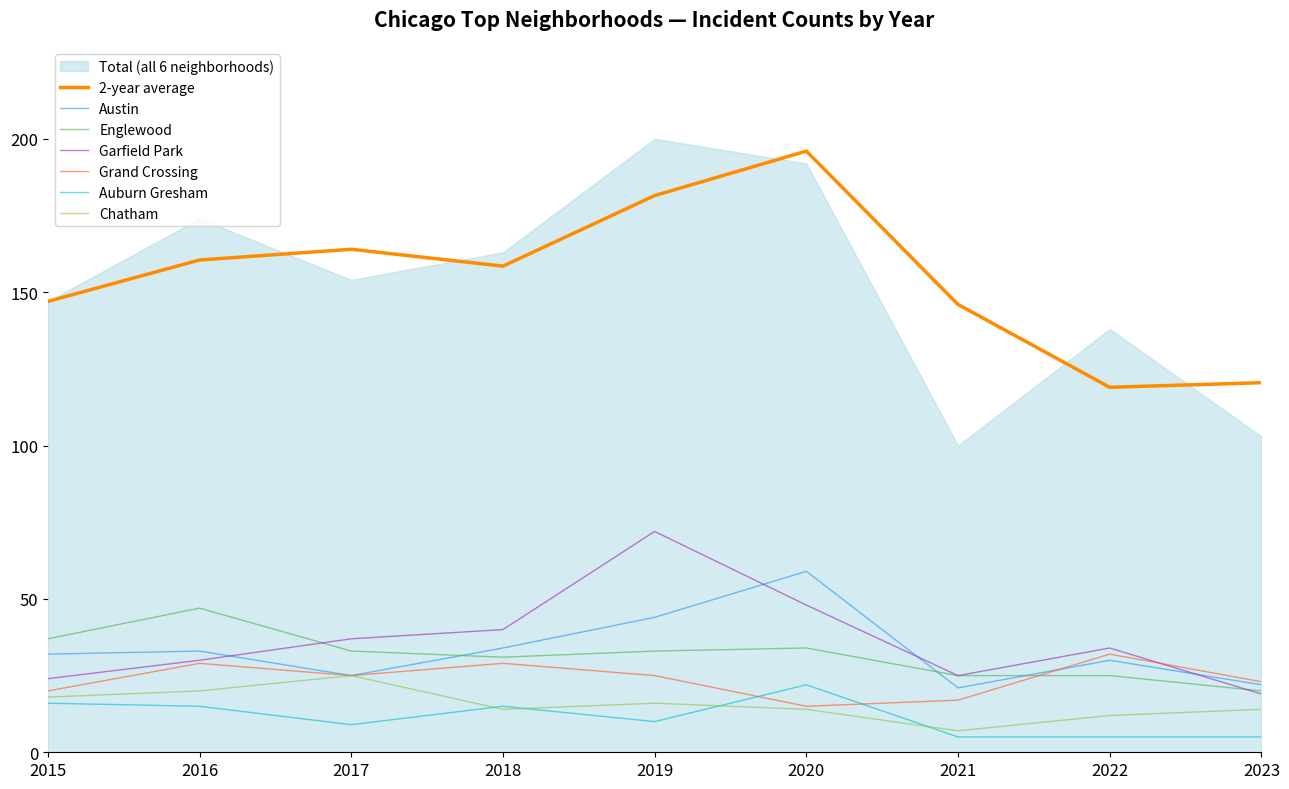

True or false: Auburn Gresham and 2-year average intersect in this chart.

False